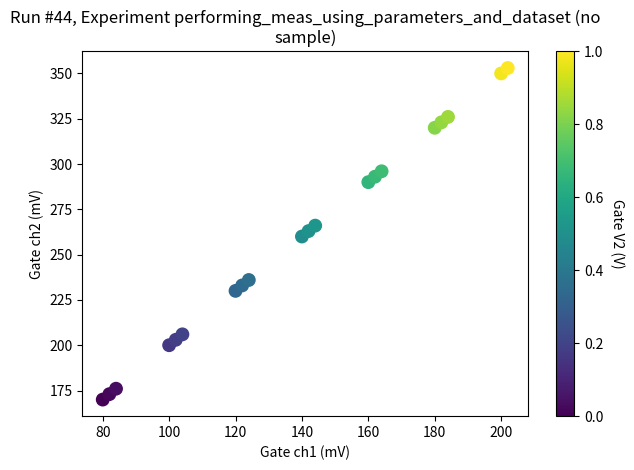

What is the range of X values (max minus min)?

122